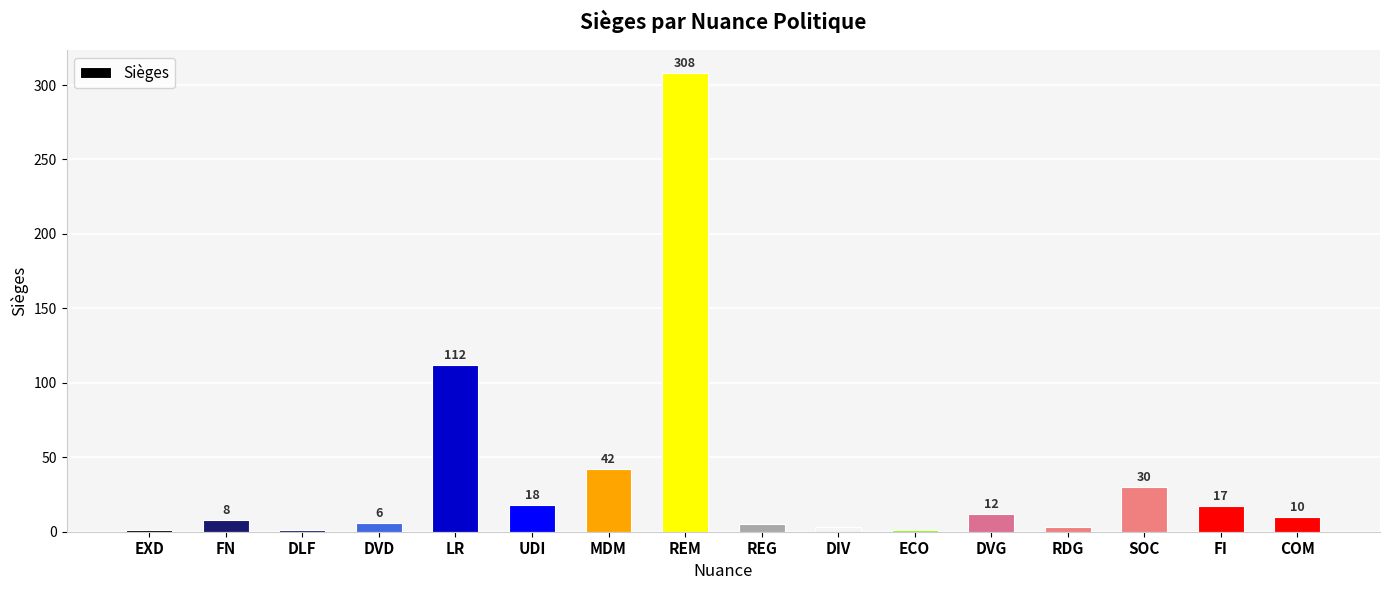

Which label corresponds to the largest value in the chart?

REM